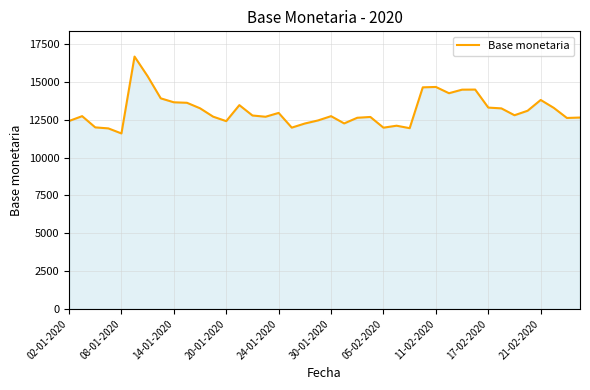

What is the greatest value displayed?

16674